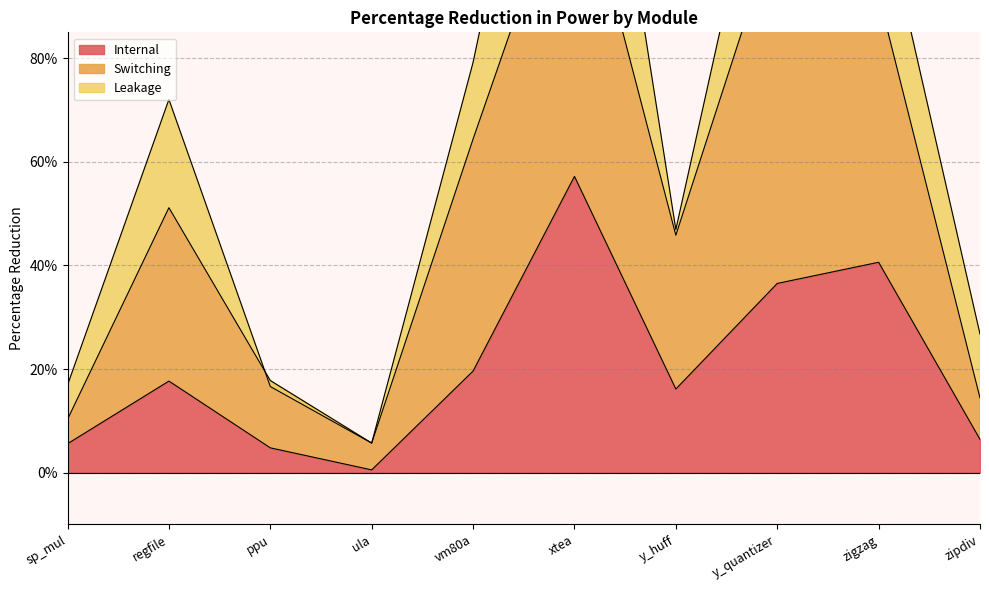

True or false: Internal and Switching intersect in this chart.

False